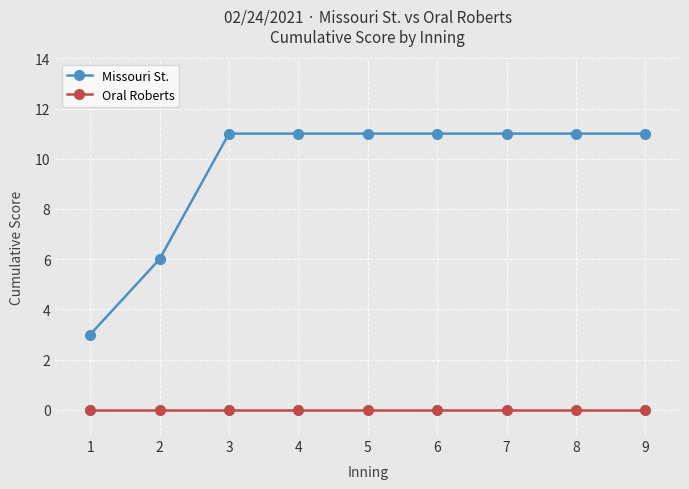

Reading left to right, list all the values displayed in this chart.

Missouri St.: 3	6	11	11	11	11	11	11	11
Oral Roberts: 0	0	0	0	0	0	0	0	0